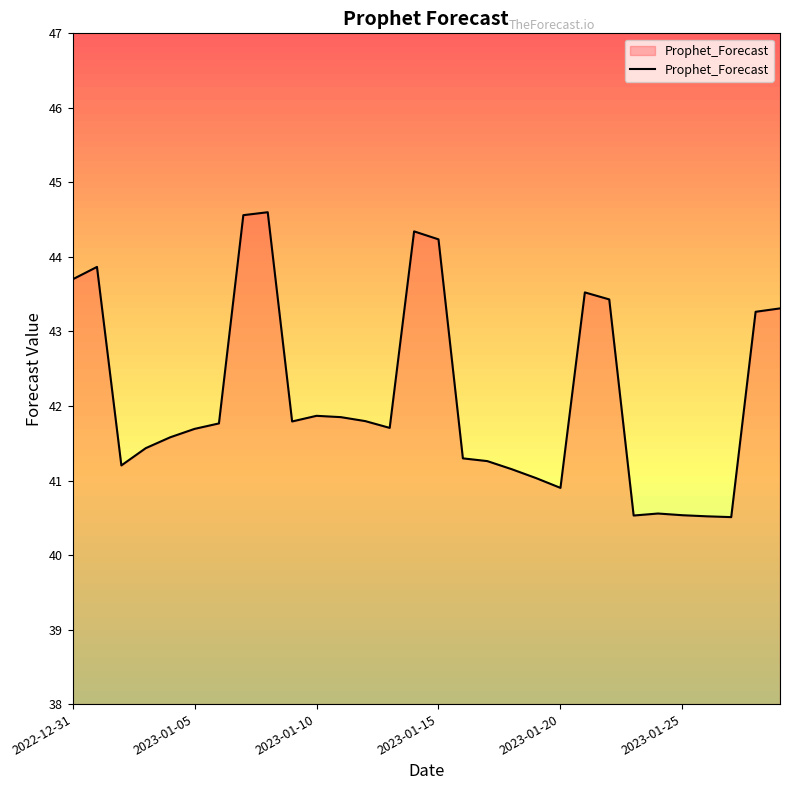

What is the greatest value displayed?

44.6